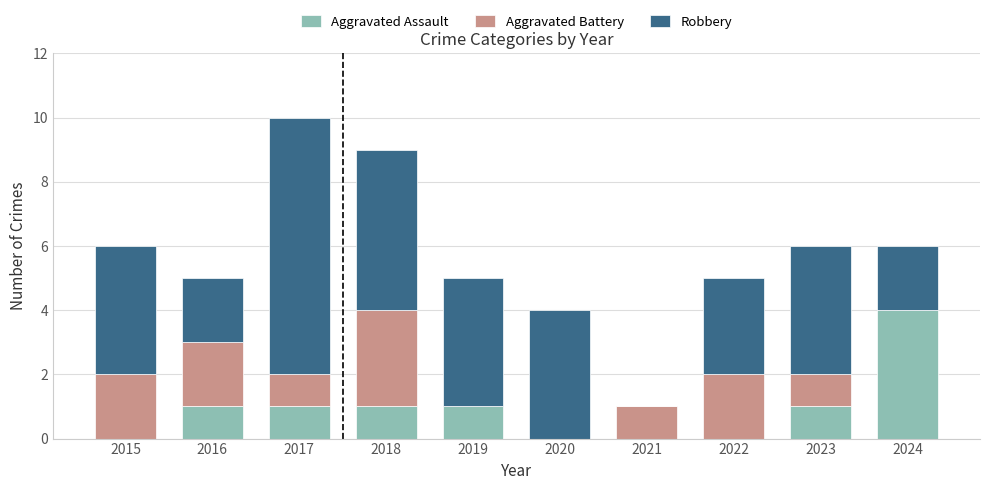

Count the number of categories in the chart.

10